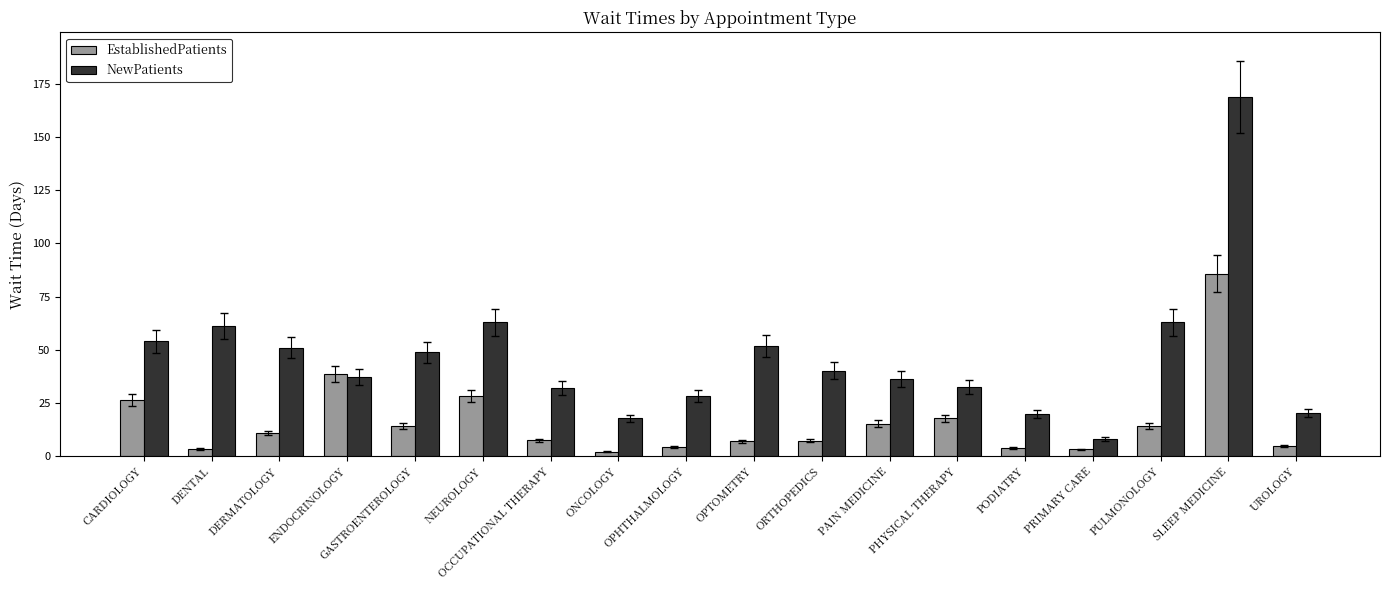

List the series in order of their peak value, highest first.

NewPatients, EstablishedPatients